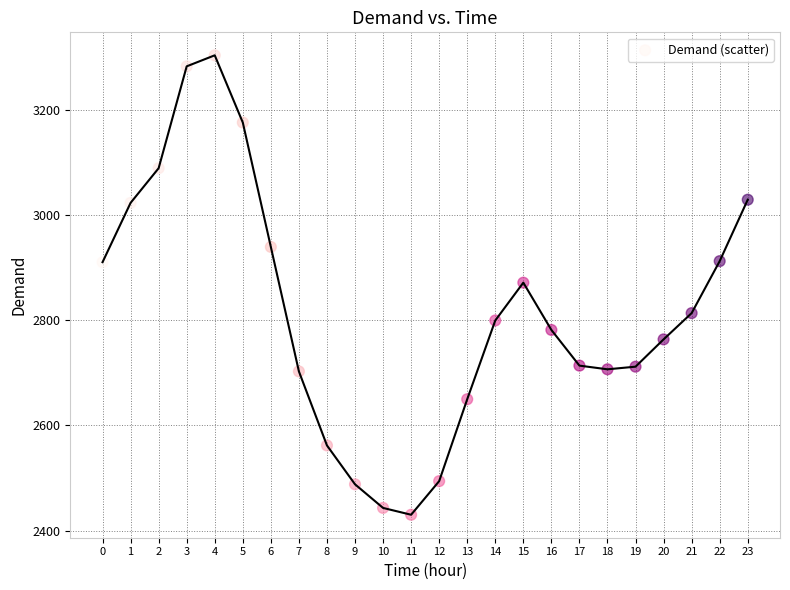

What is the range of Y values (max minus min)?

875